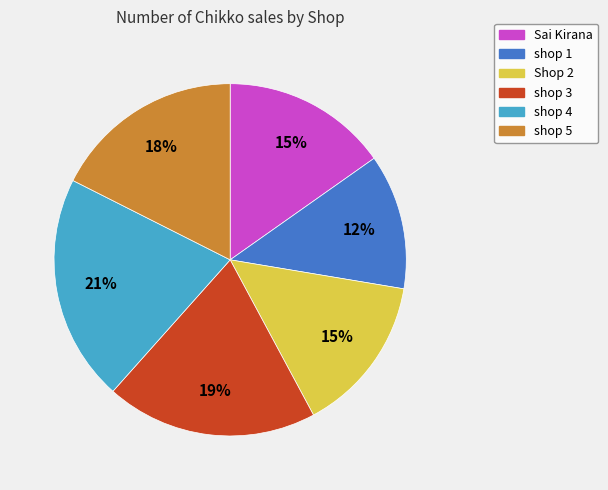

How many segments does this pie chart have?

6